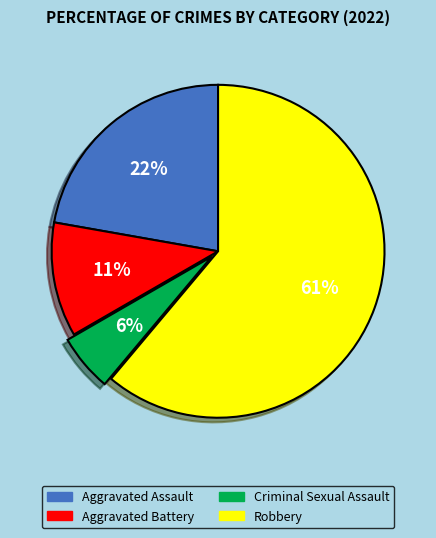

The Criminal Sexual Assault slice represents 16% of the pie. True or false?

False